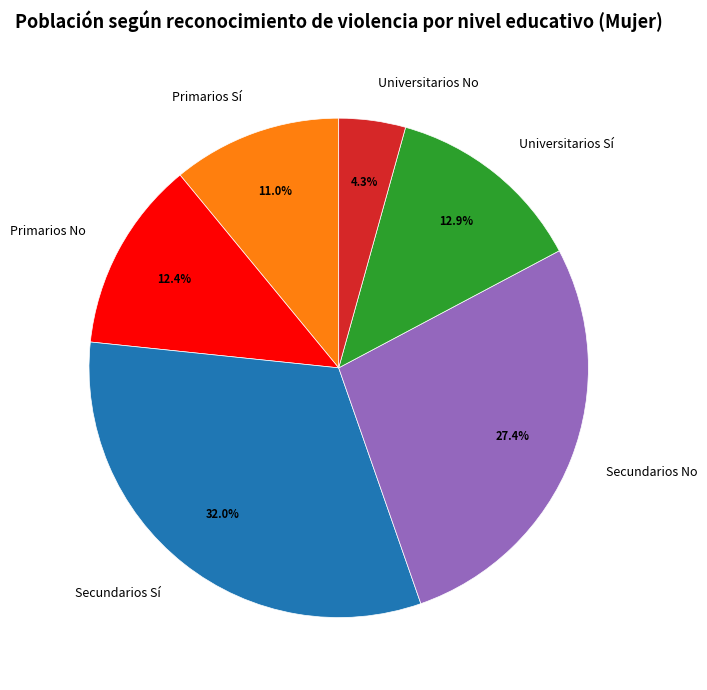

Does any single category account for the majority?

No